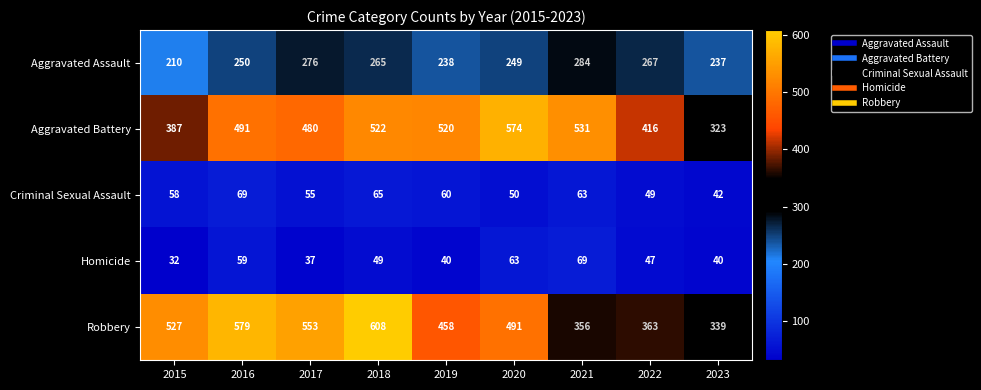

What value does the Criminal Sexual Assault series have at 2022, to the nearest 10?

50